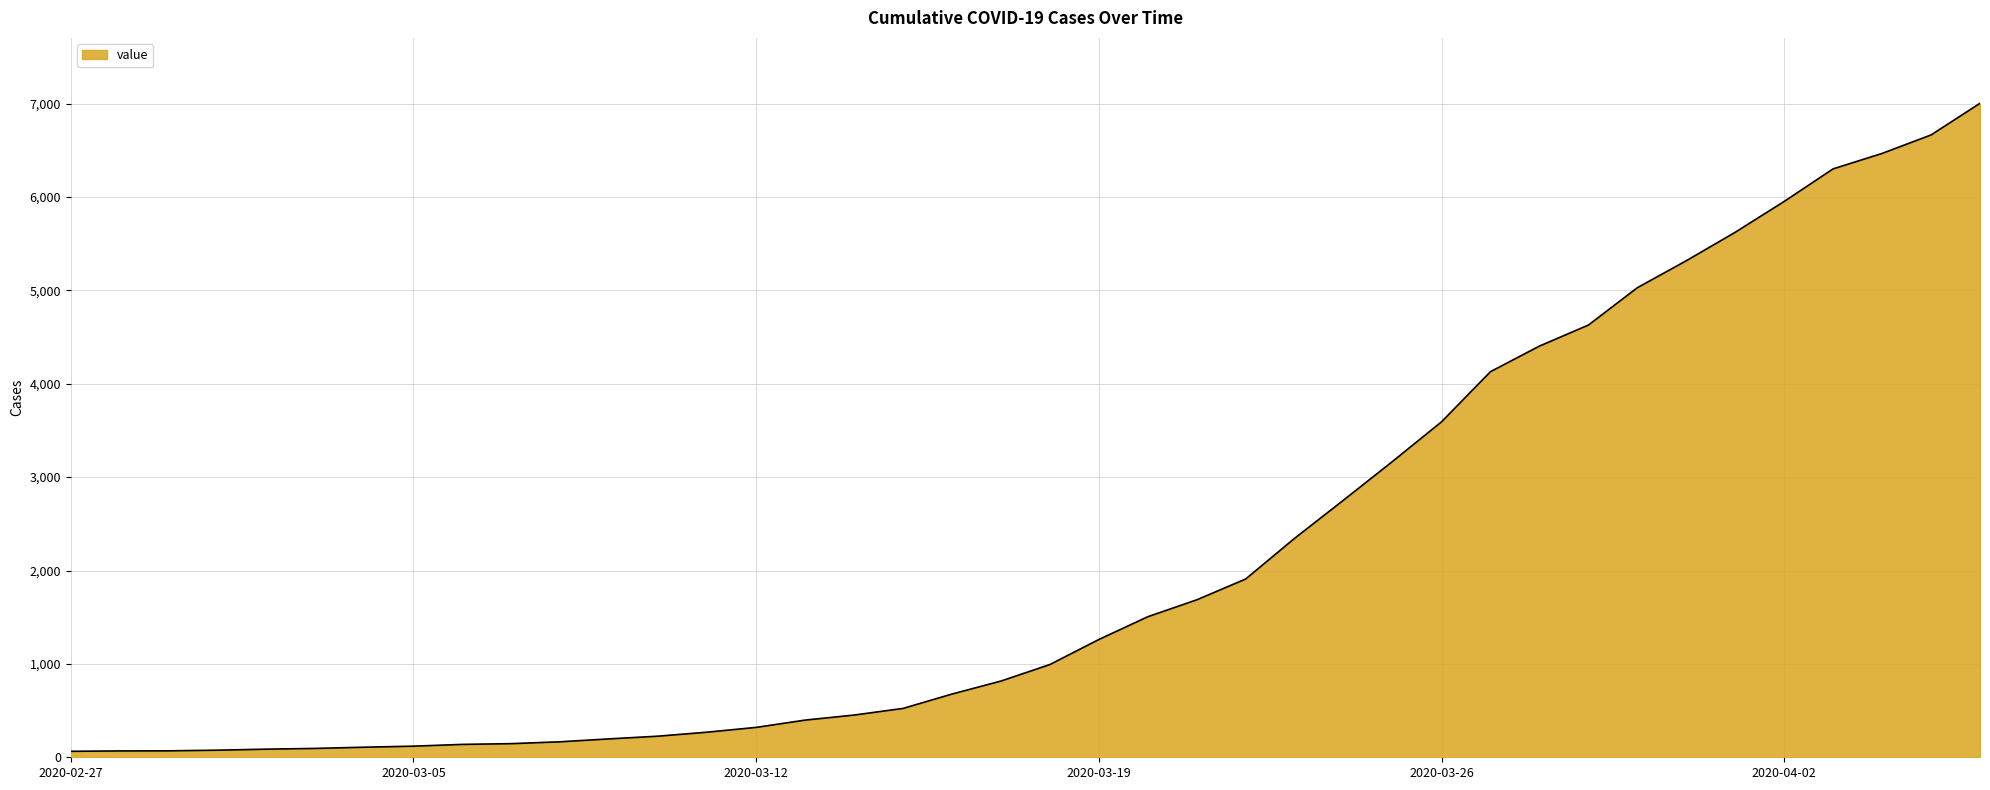

What is the difference between the maximum and minimum values?

6939